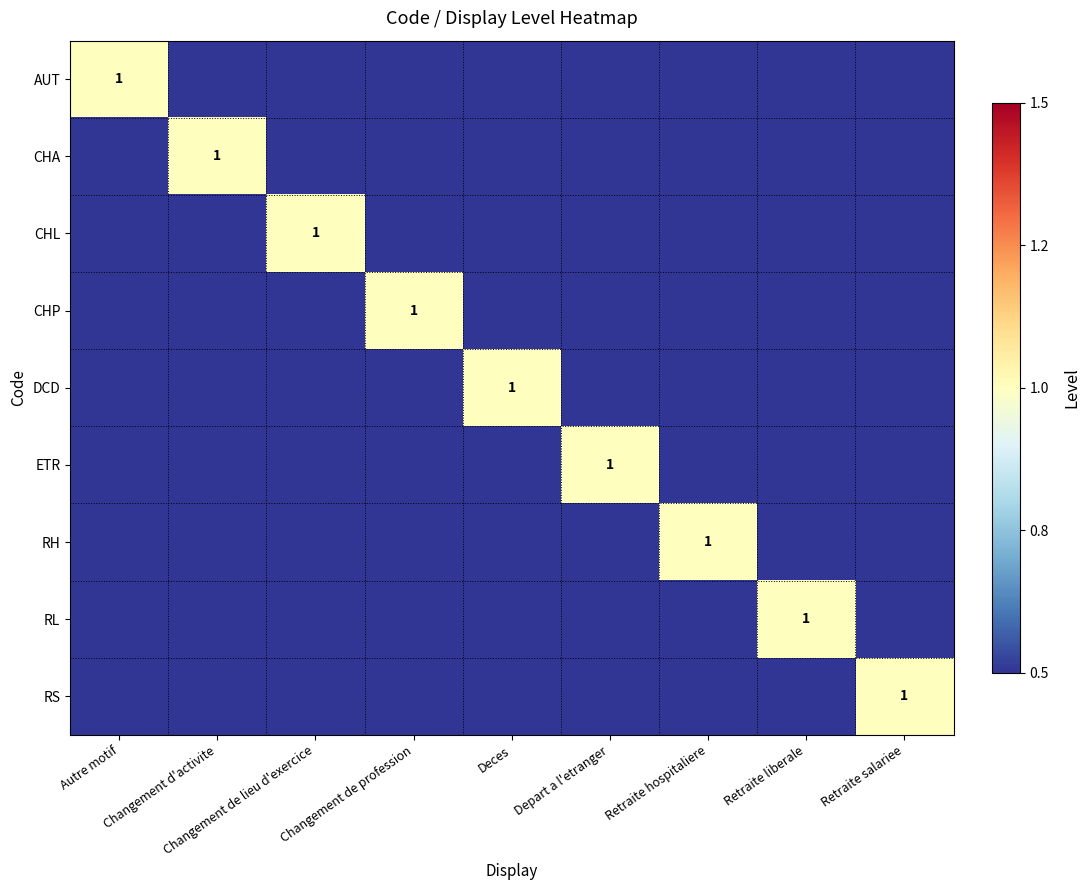

At how many categories does at least one series exceed 0?

9